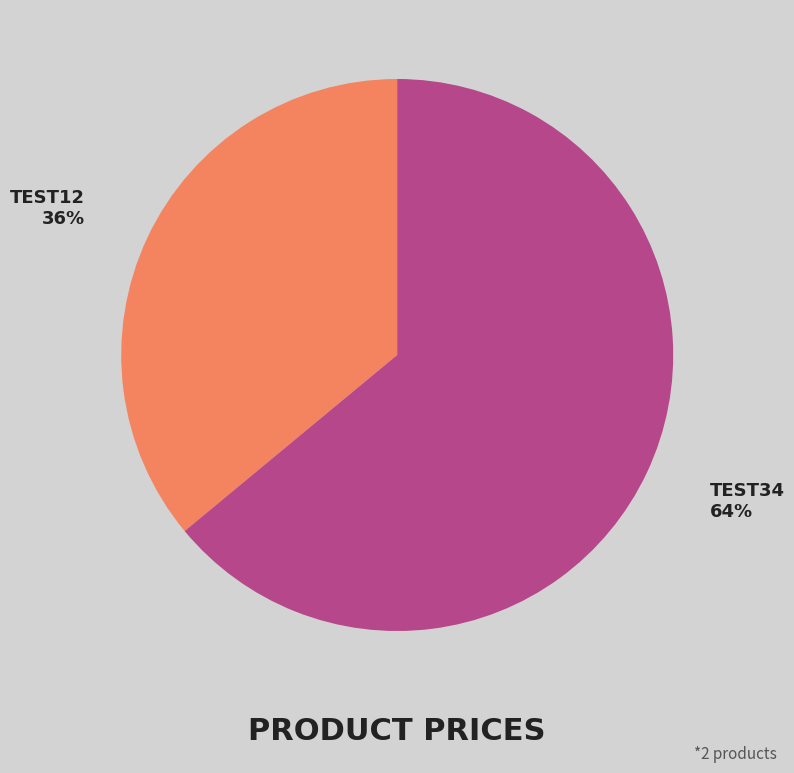

How many slices are in this pie chart?

2